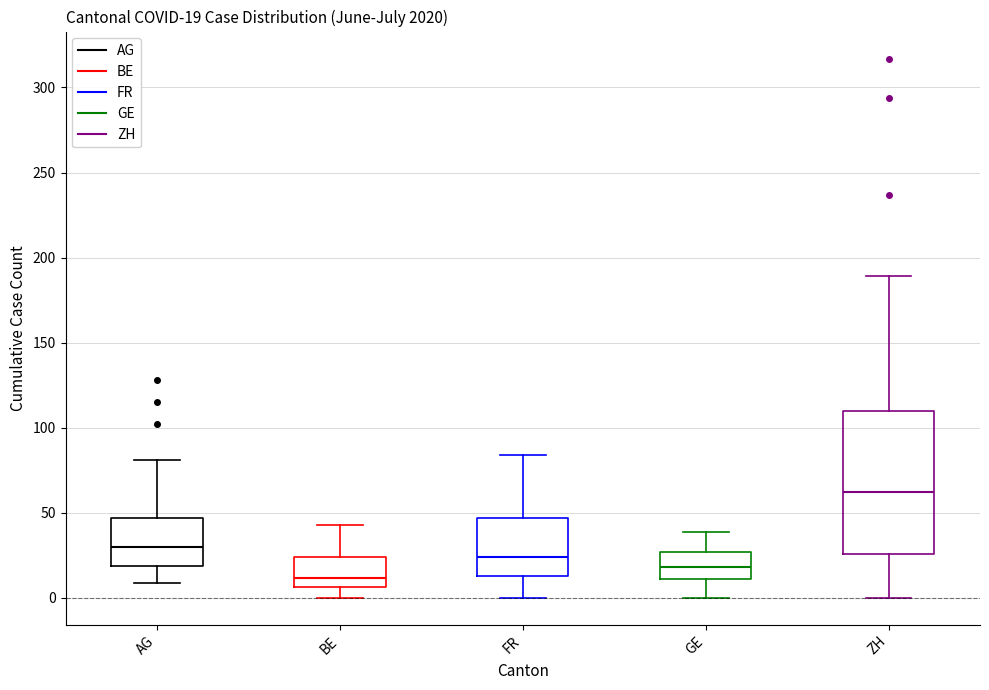

Which box has the highest median line?

ZH